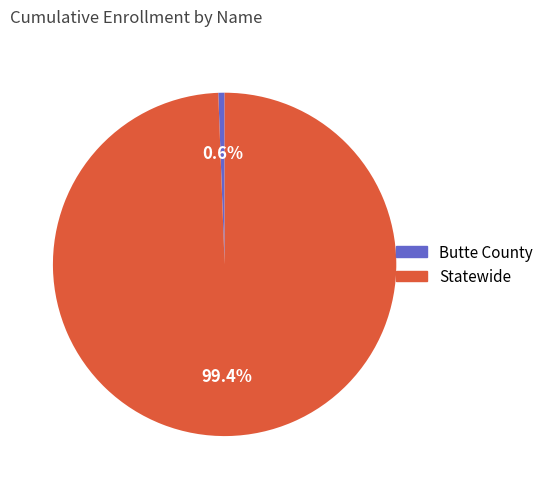

What percentage is the Statewide slice, to the nearest percent?

99%